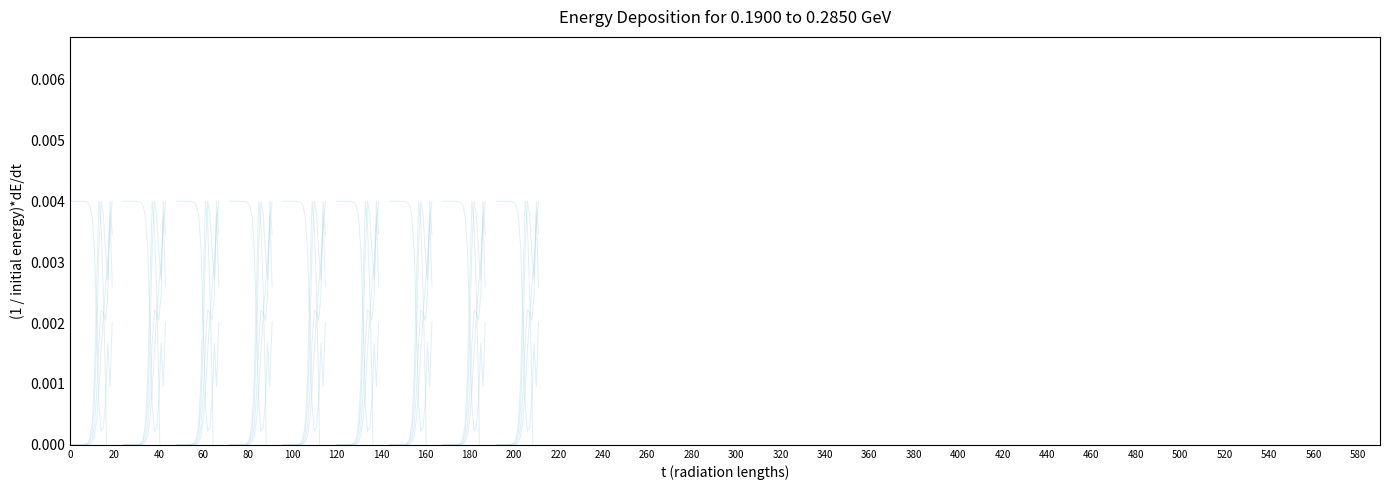

Is it true that S1 equals 0.0 at 240?

False